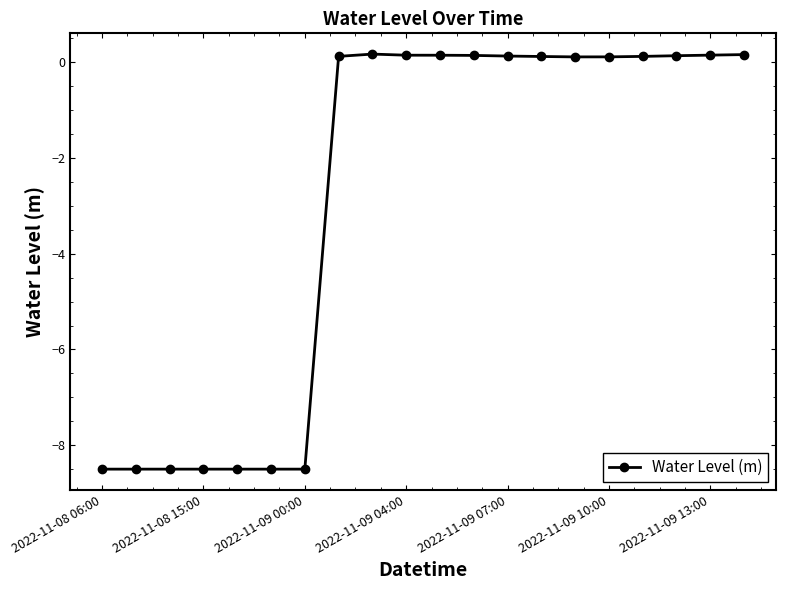

Count the number of values greater than 0.

13